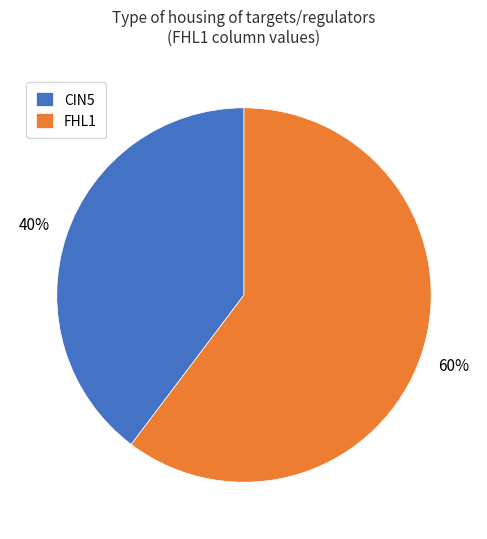

What percentage is the FHL1 slice, to the nearest percent?

60%